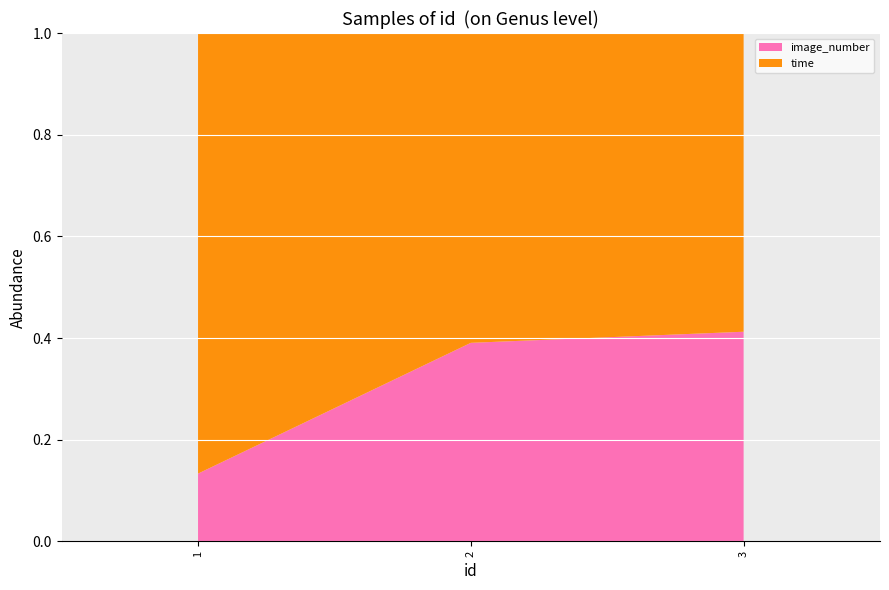

Reading right to left, list all the values displayed in this chart.

image_number: 3=3.0	2=2.0	1=1.0
time: 3=4.3	2=3.1	1=6.5